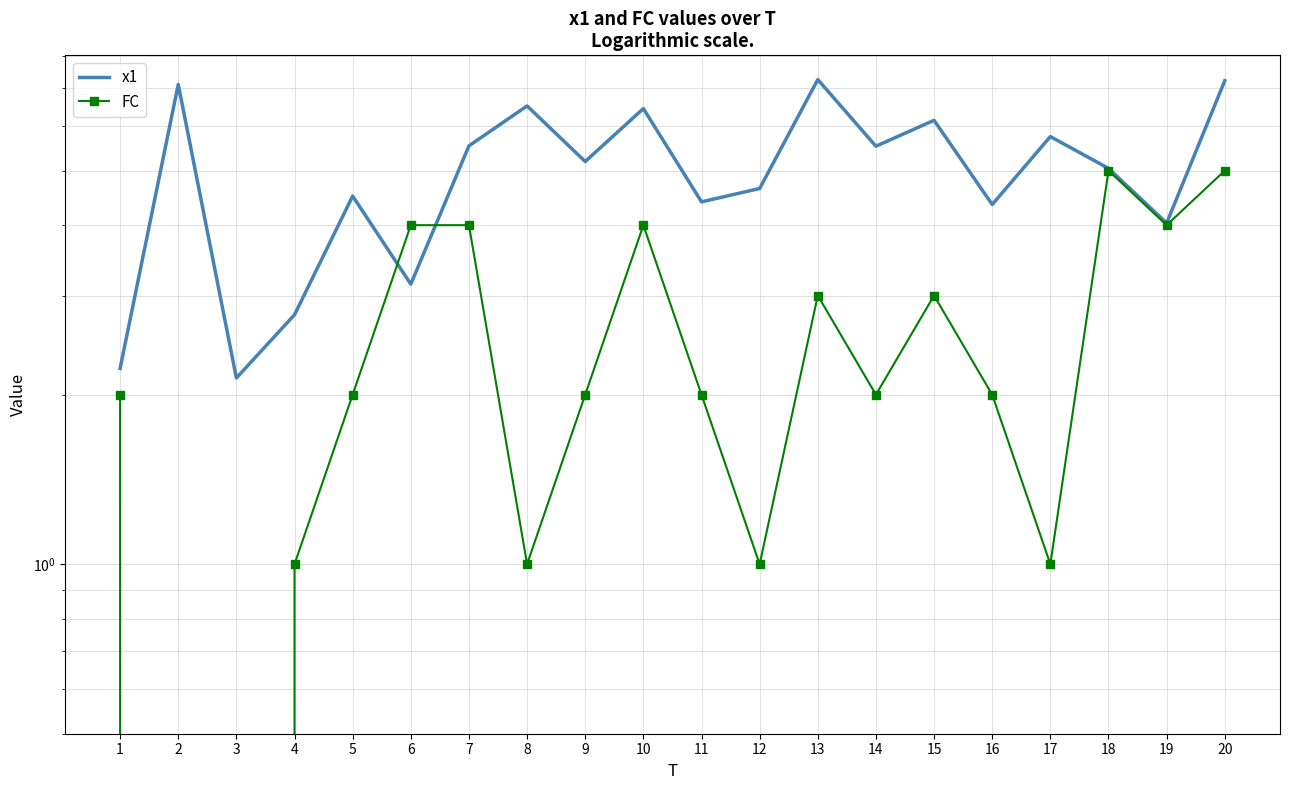

Rank the series by their maximum value, from highest to lowest.

x1, FC